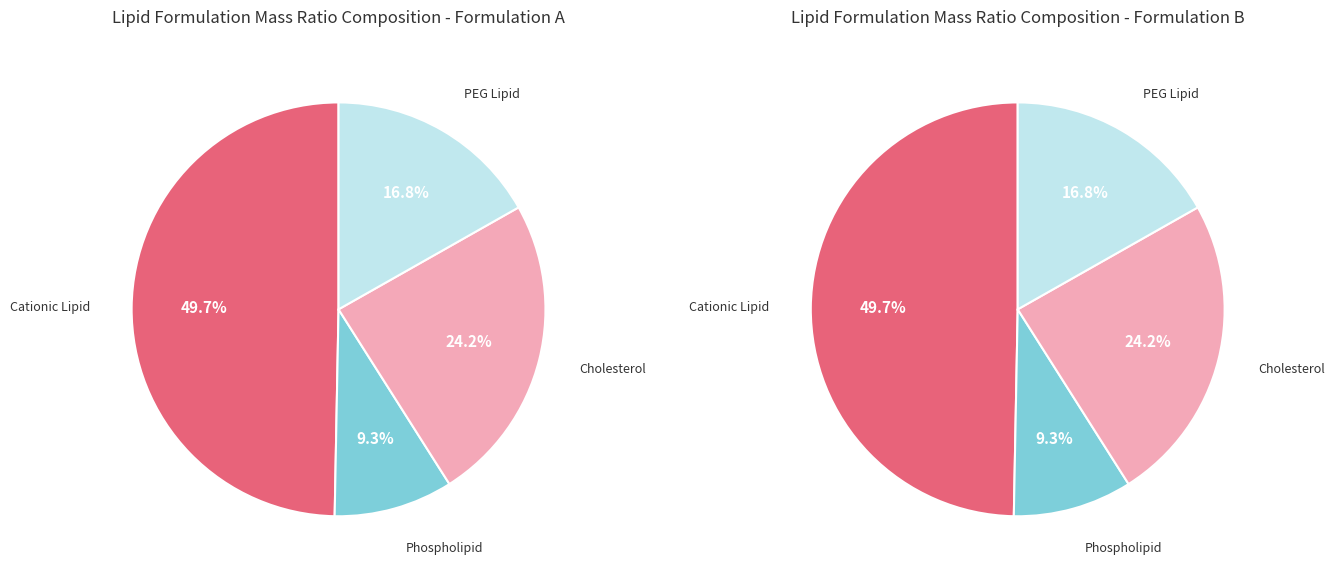

Is it true that Phospholipid_Mass_Ratio is 9% of the pie?

True